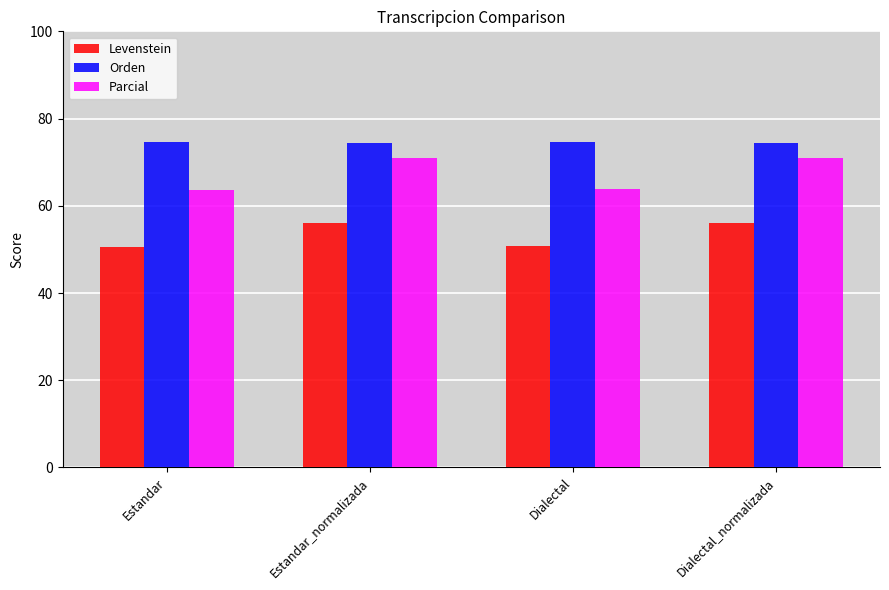

What is the difference between the maximum and minimum values in the Orden series?

0.1